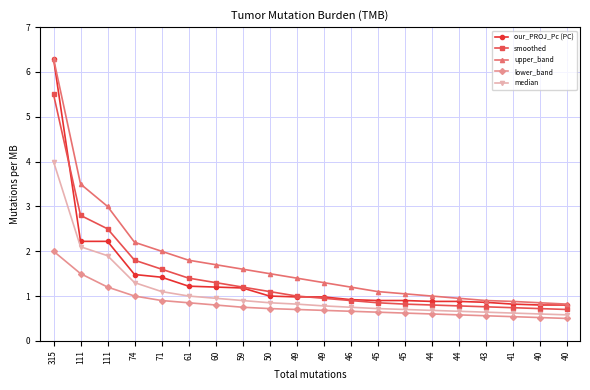

How many lines are shown in the chart?

5